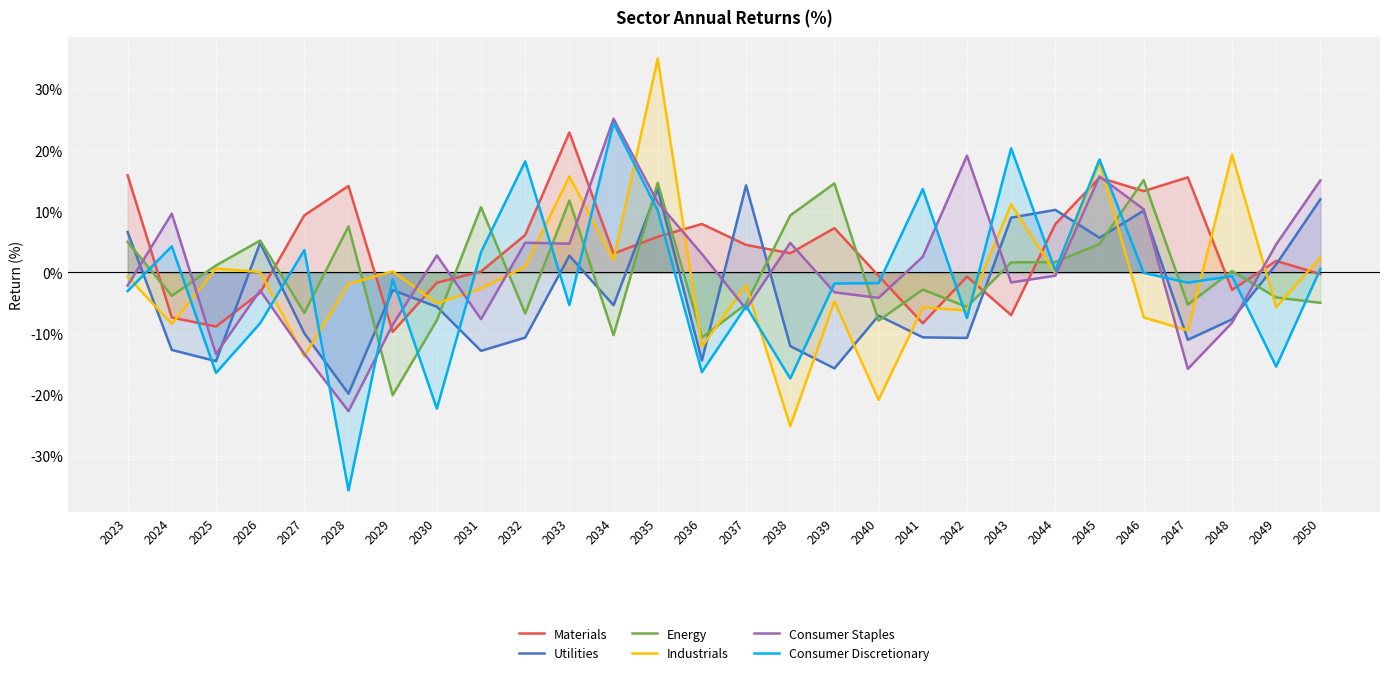

Is it true that Utilities equals 9.0 at 2043?

True